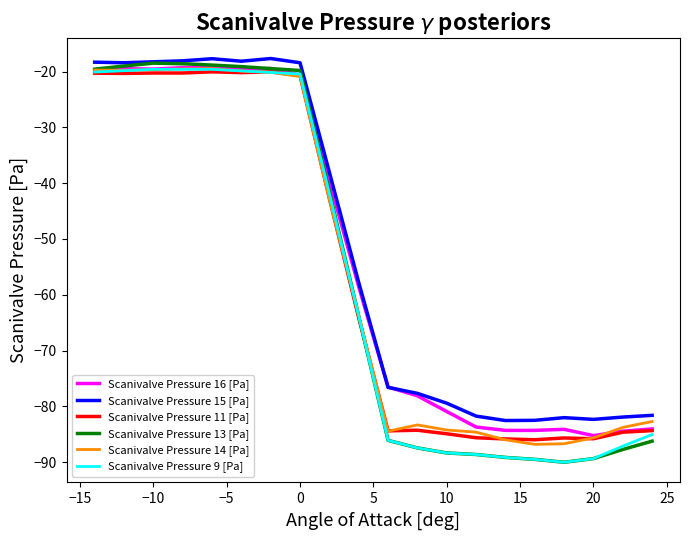

What is the average value of the Scanivalve Pressure 16 [Pa] series?

-54.1